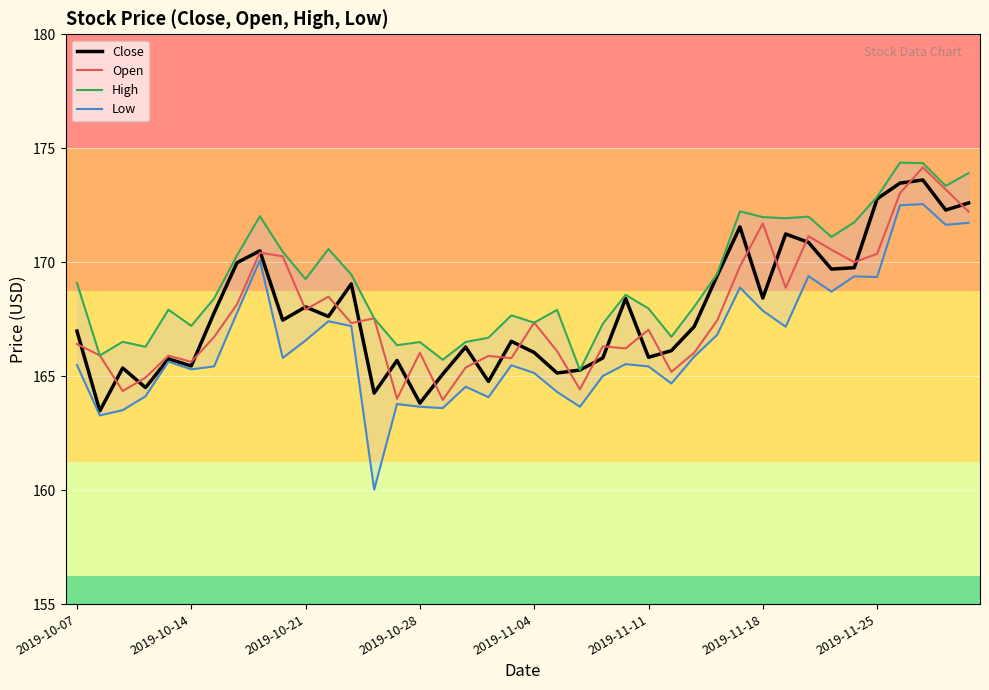

In Low, how many points are higher than both neighbors (excluding endpoints)?

11